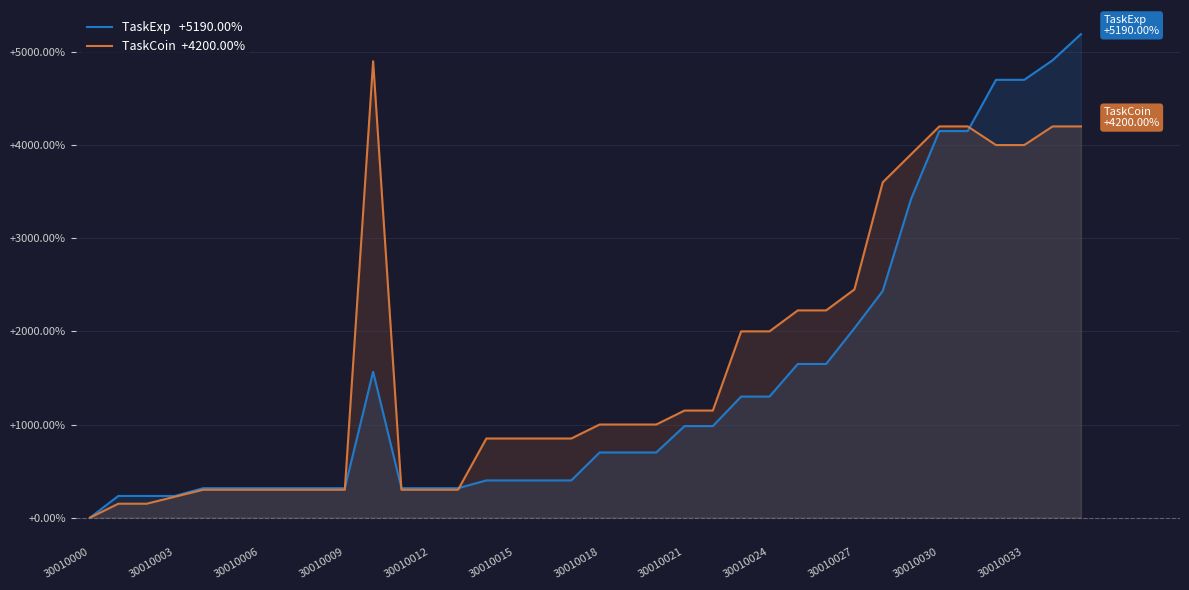

Which series has the largest range (max minus min)?

TaskExp